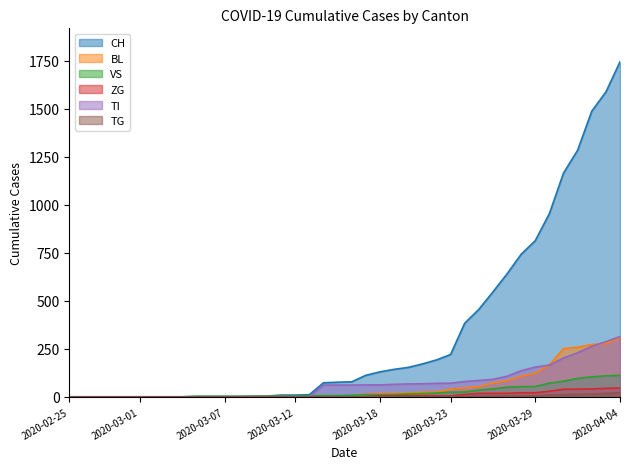

How many lines are shown in the chart?

6